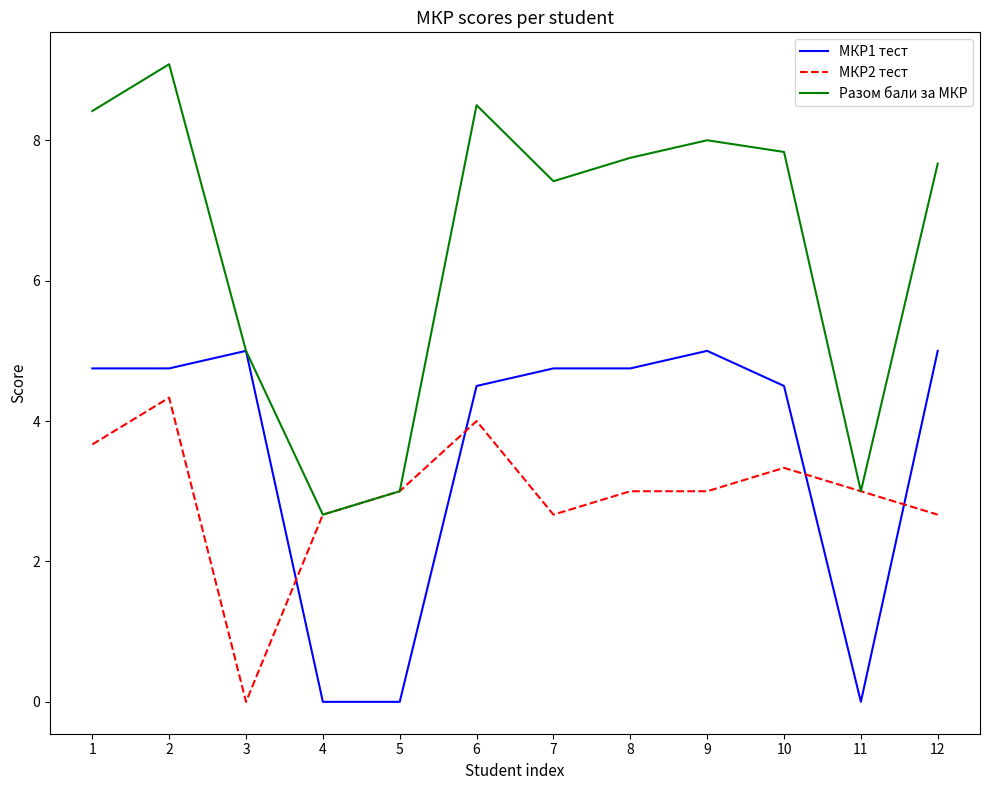

Rank the series by their maximum value, from lowest to highest.

МКР2 тест, МКР1 тест, Разом бали за МКР